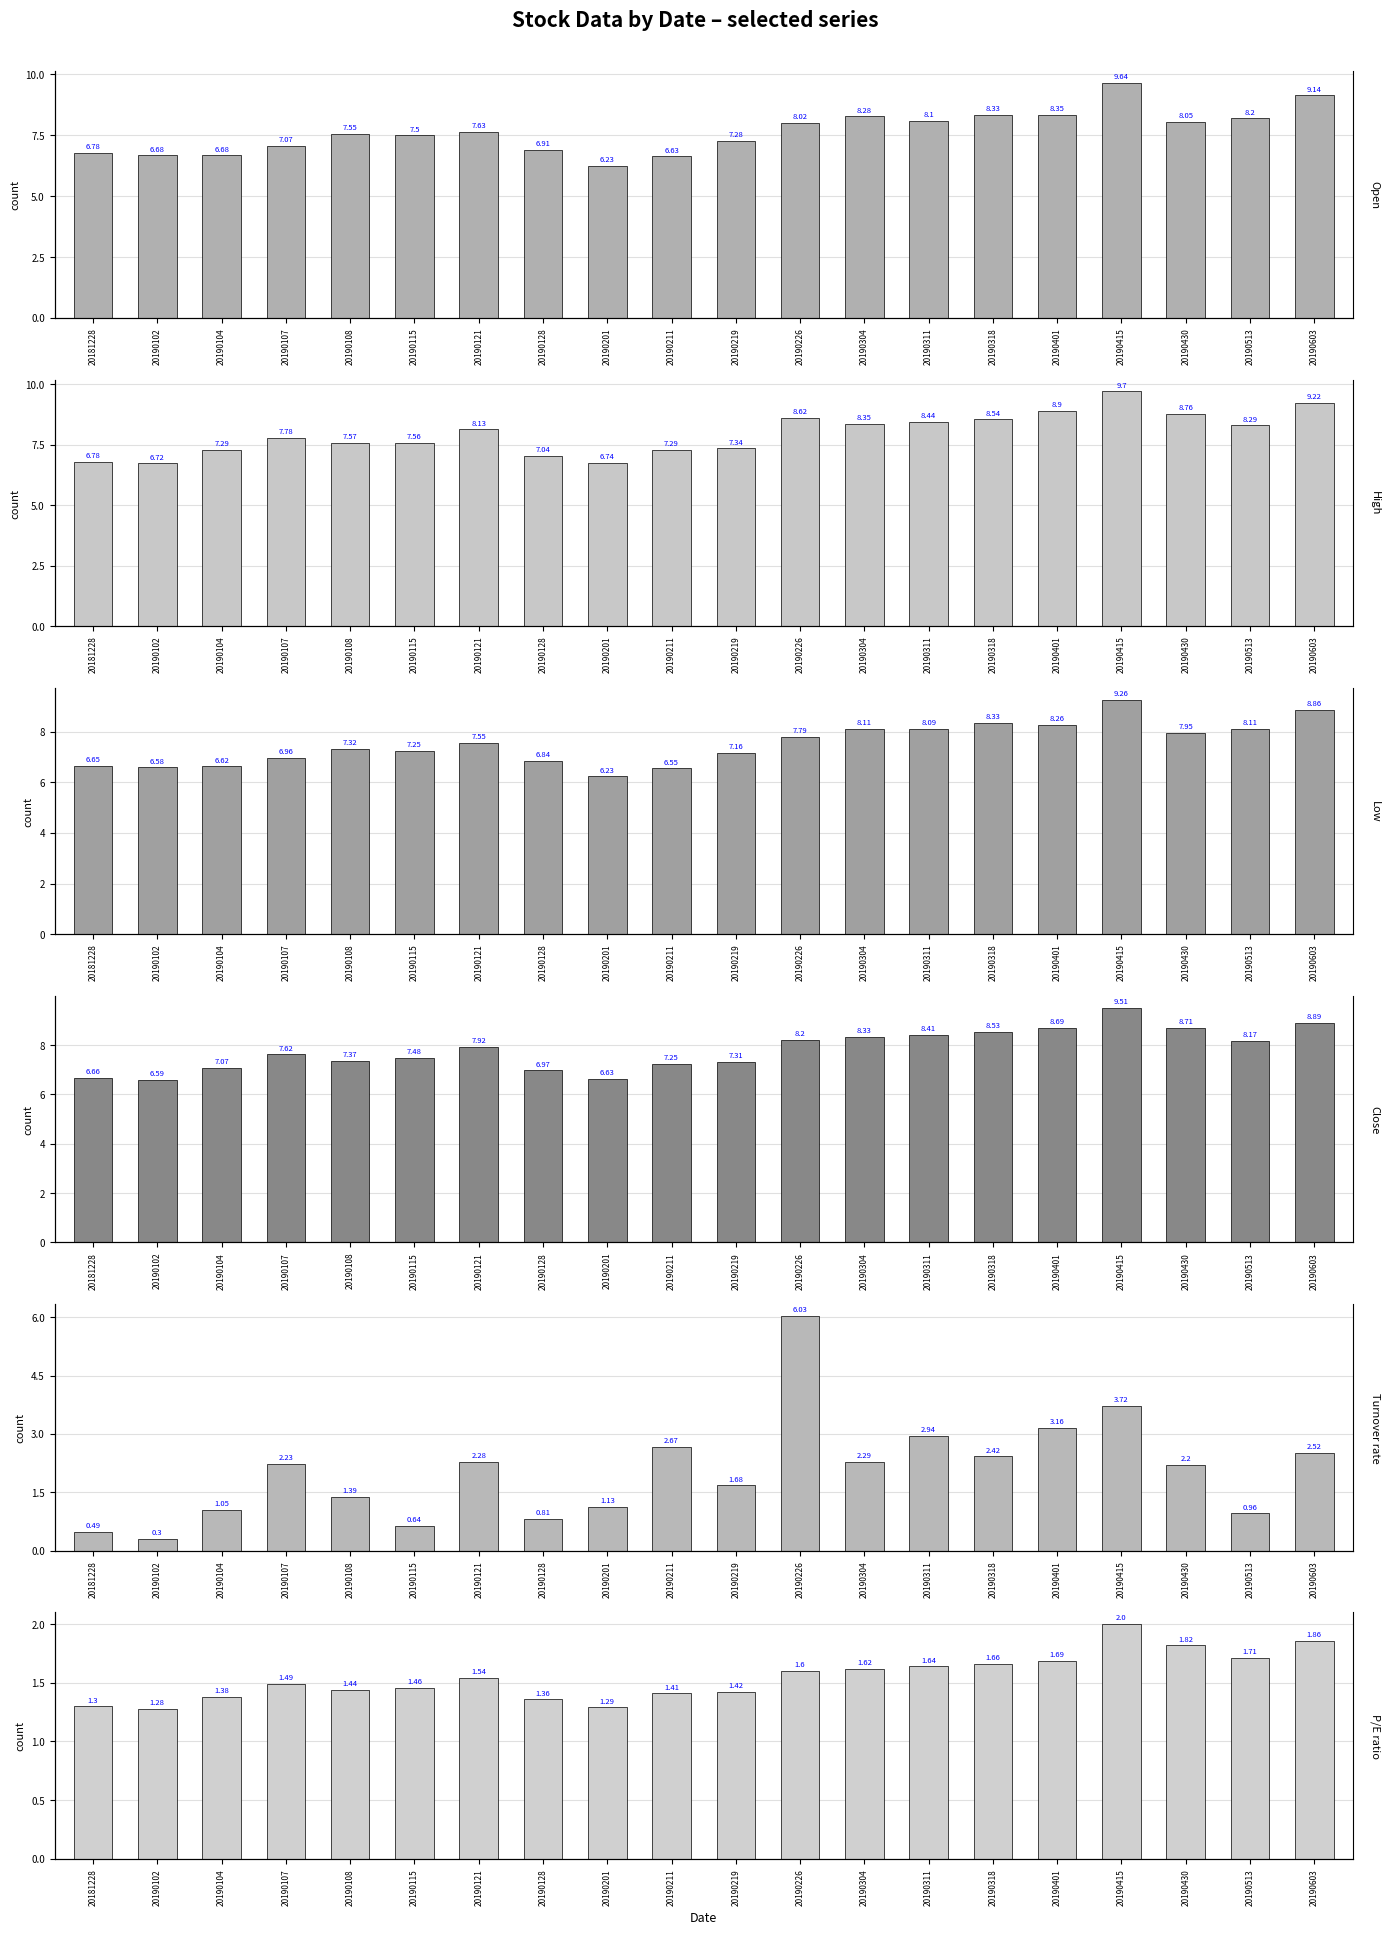

Read the P/E ratio value at 20190219.

1.4